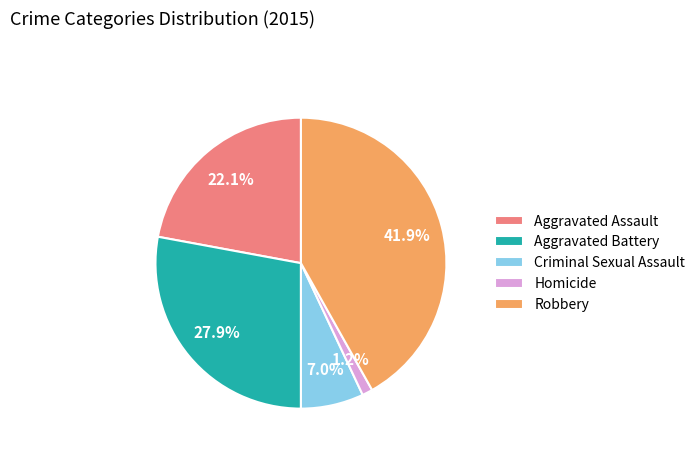

To the nearest percent, what portion does Homicide represent?

1%